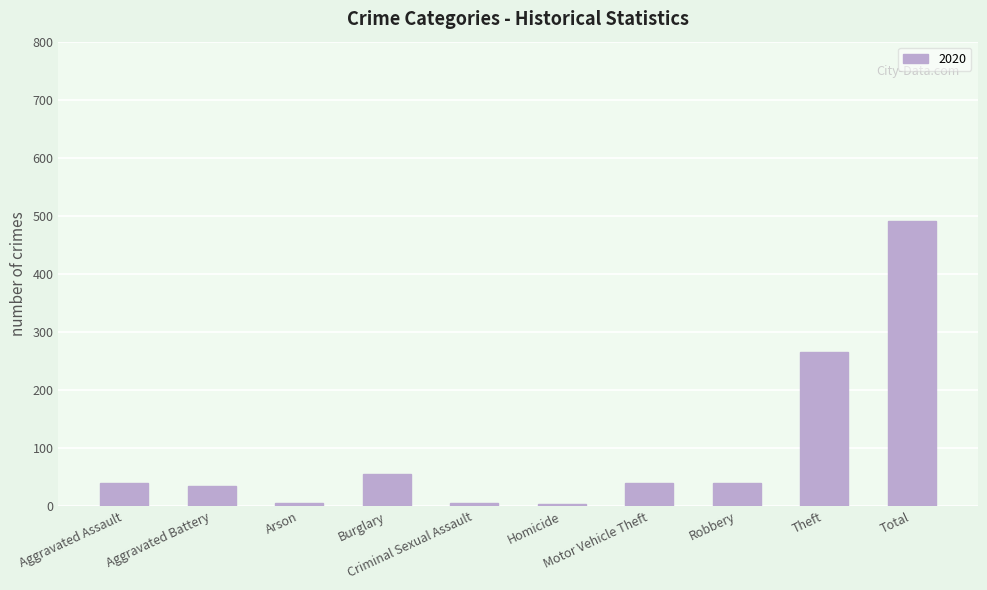

What is the difference between the maximum and minimum values?

487